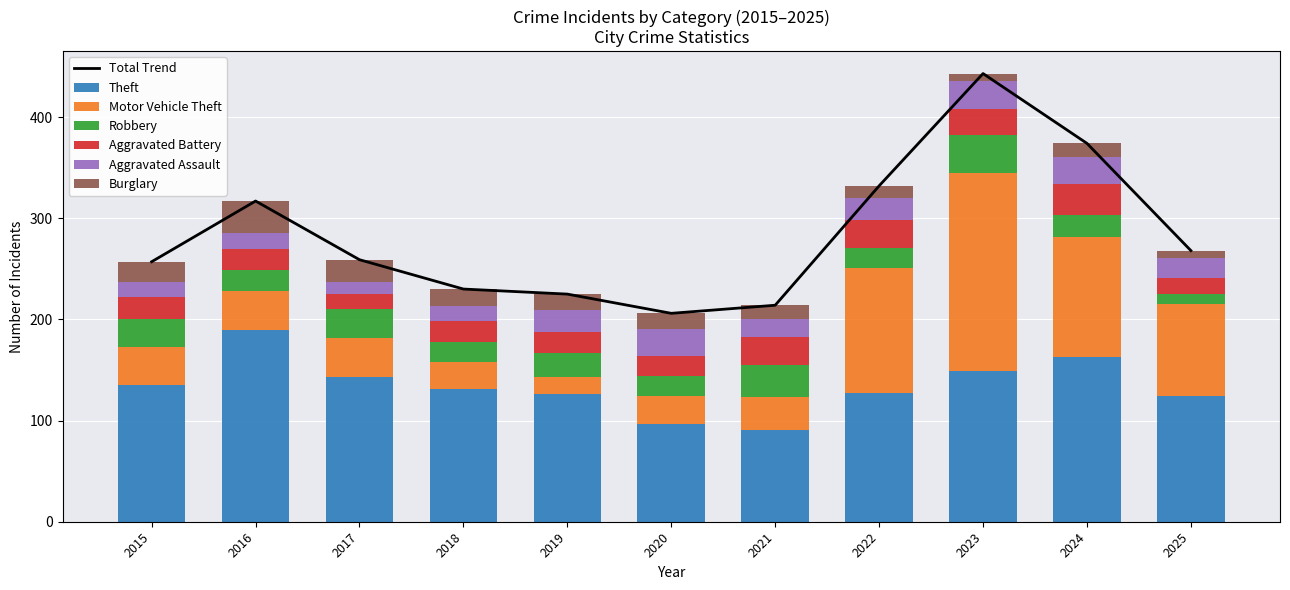

How many values in the Motor Vehicle Theft series are below 38?

4